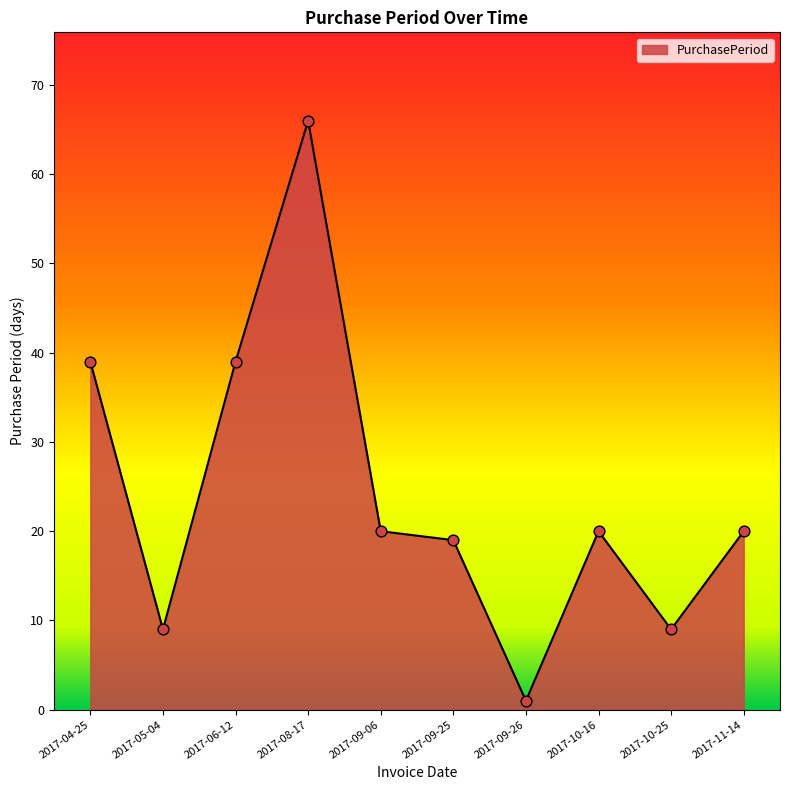

Approximately how many times larger is the value at 2017-10-25 compared to 2017-11-14?

0.5